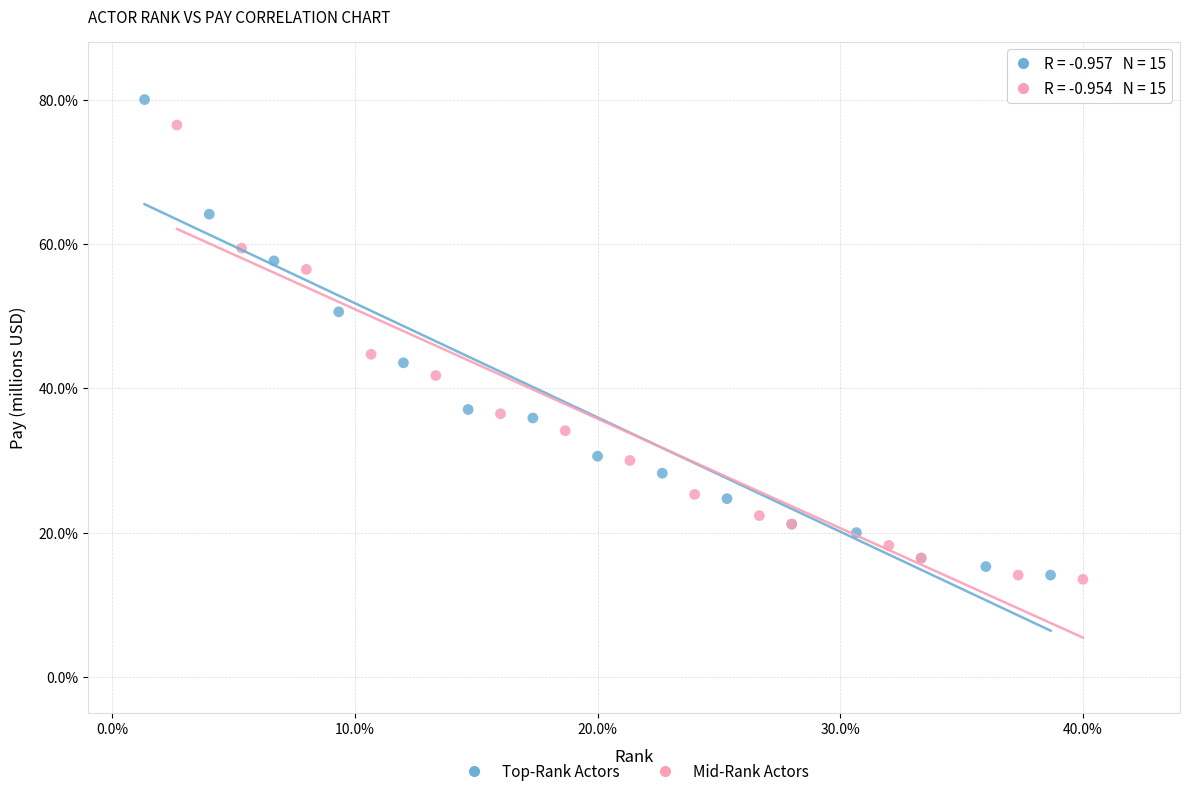

Which series reaches the maximum Y coordinate?

Top-Rank Actors